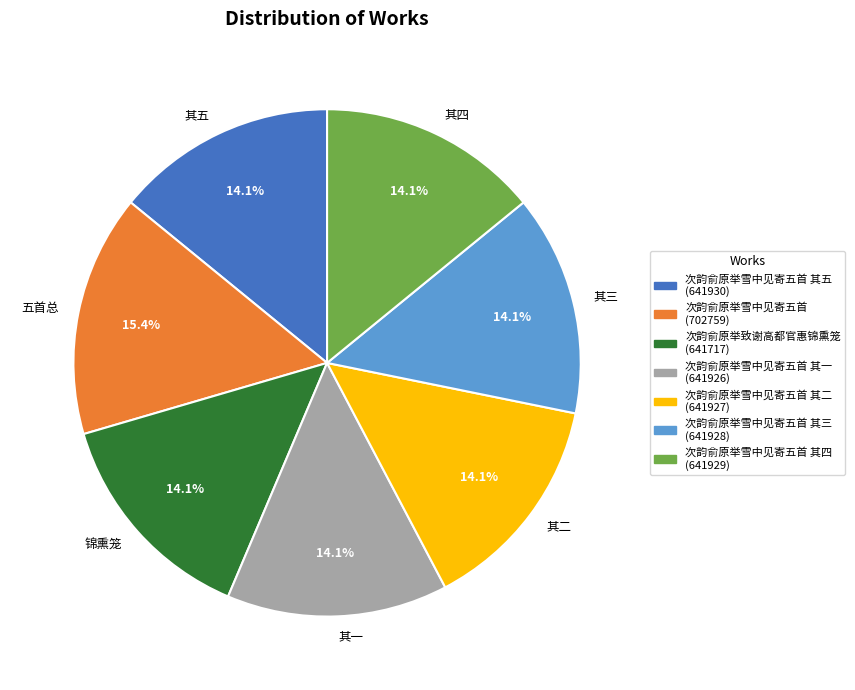

Does any single category account for the majority?

No